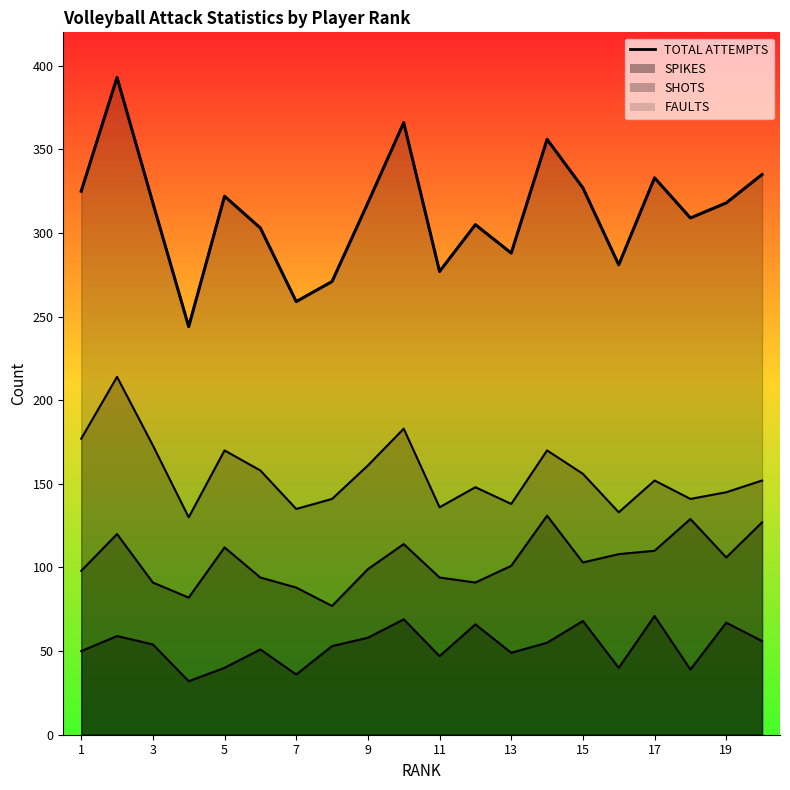

What are all the series names shown in the legend?

TOTAL ATTEMPTS, SPIKES, SHOTS, FAULTS